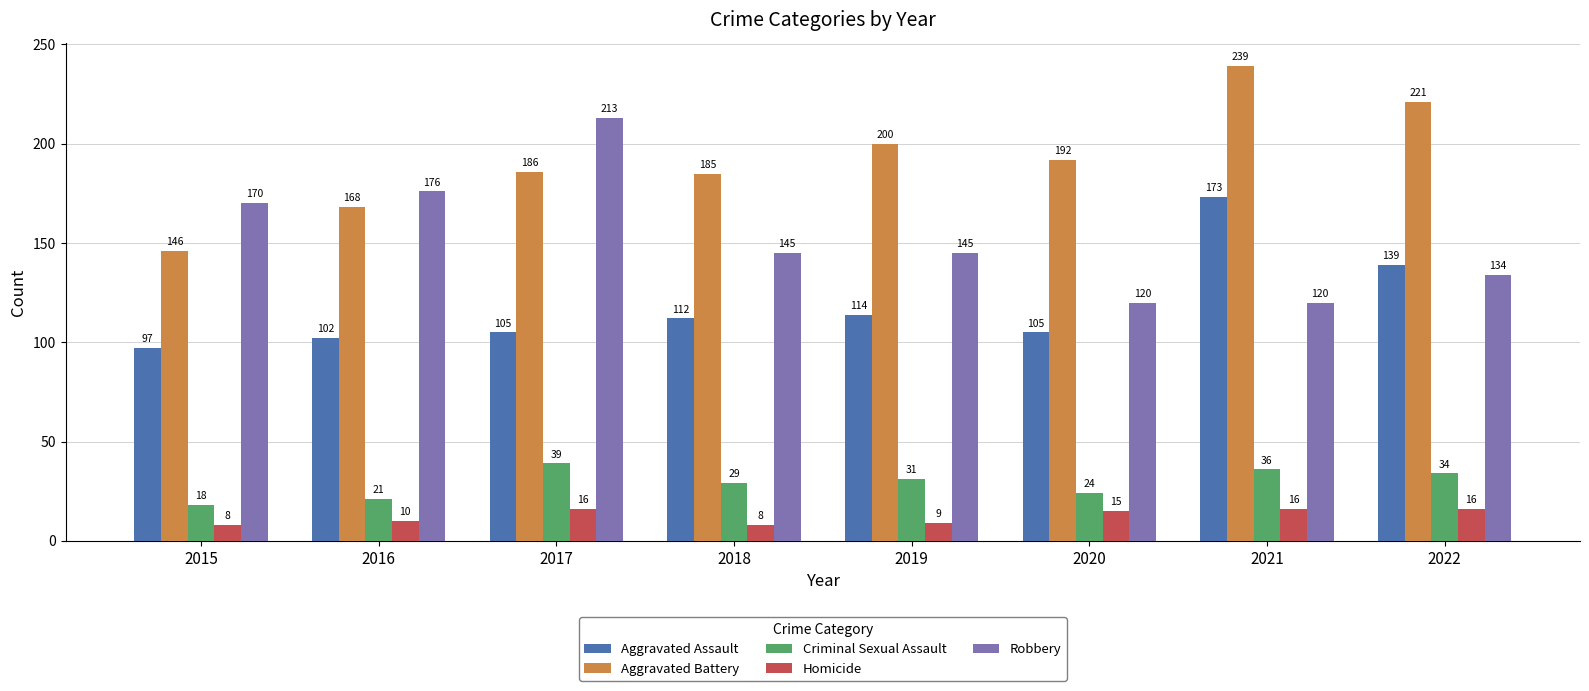

Reading right to left, transcribe all the data shown in this chart.

Aggravated Assault: 139	173	105	114	112	105	102	97
Aggravated Battery: 221	239	192	200	185	186	168	146
Criminal Sexual Assault: 34	36	24	31	29	39	21	18
Homicide: 16	16	15	9	8	16	10	8
Robbery: 134	120	120	145	145	213	176	170